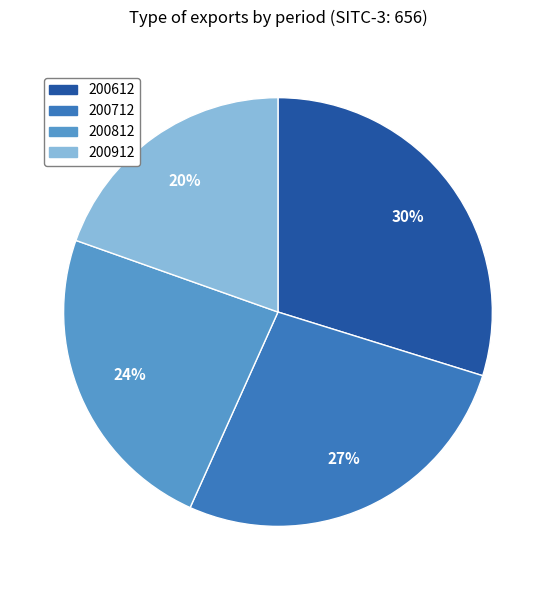

Which slice is the smallest?

200912